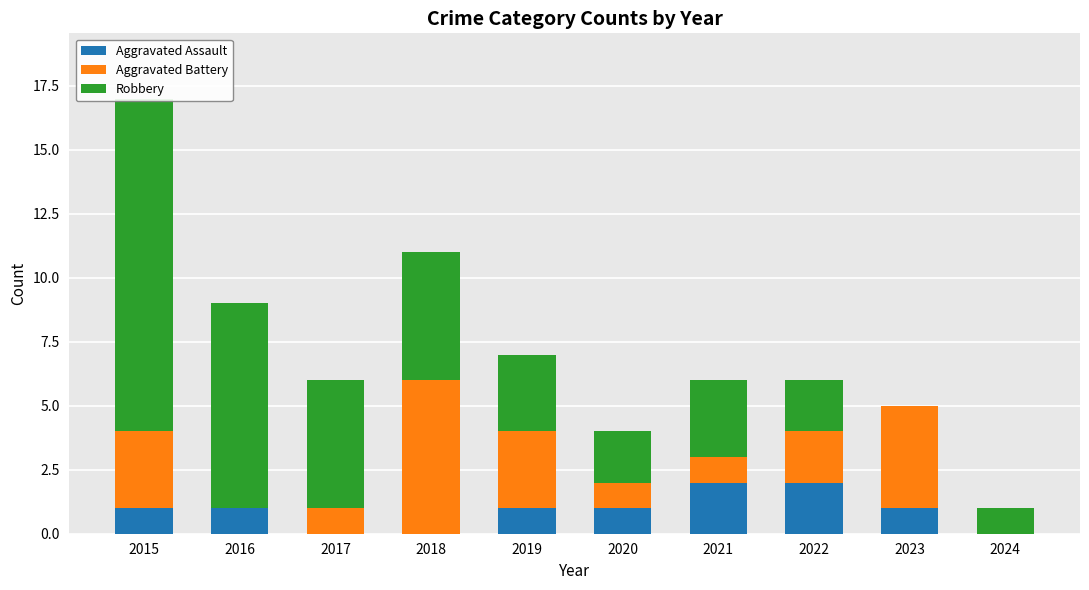

Is it true that Robbery equals 5 at 2018?

True